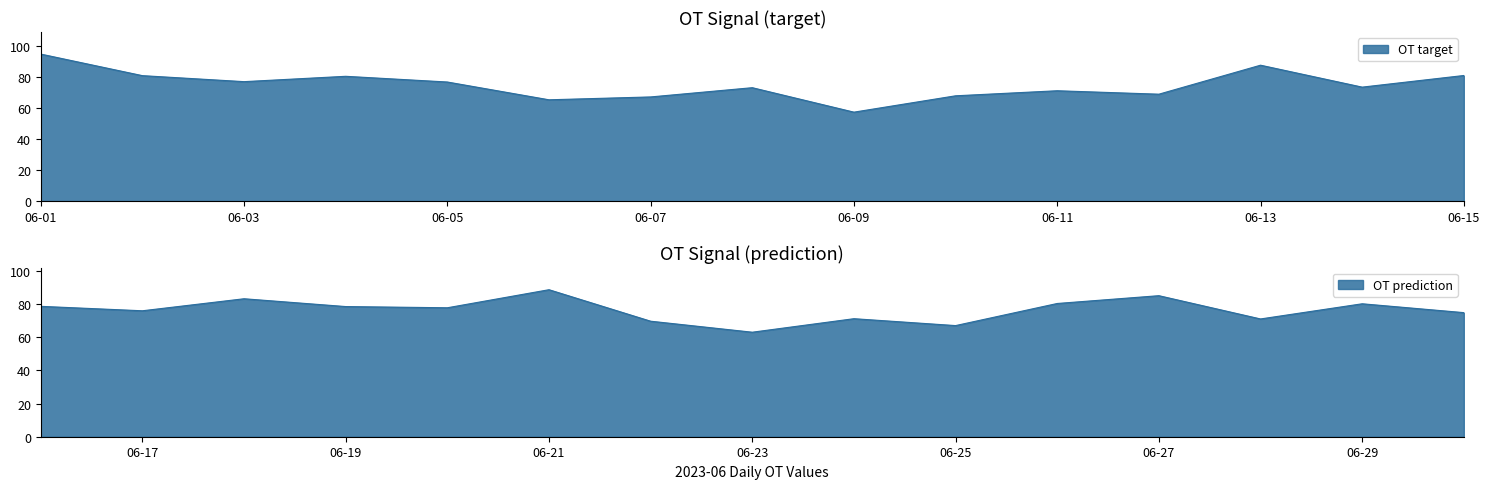

How many values are below 76?

14